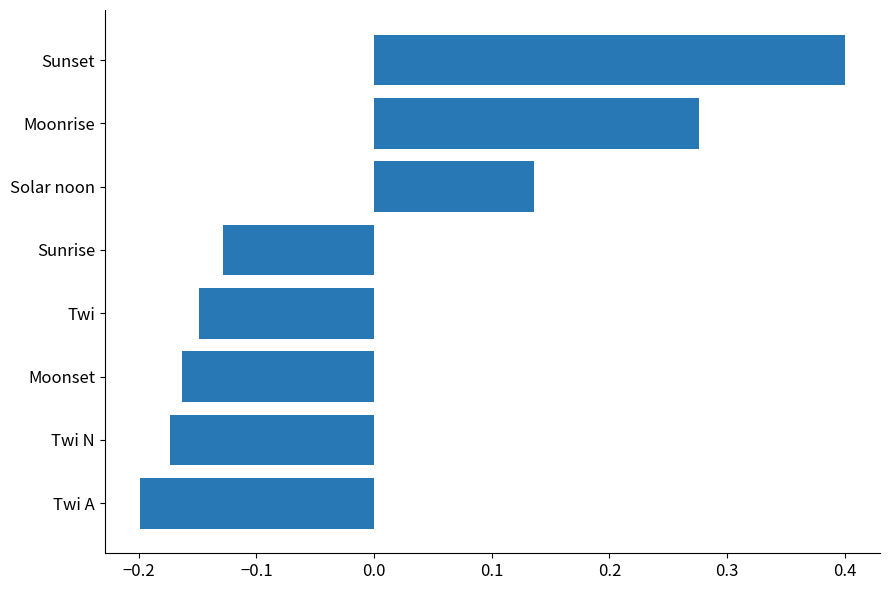

True or false: the data shows 0.2 at Sunset.

False